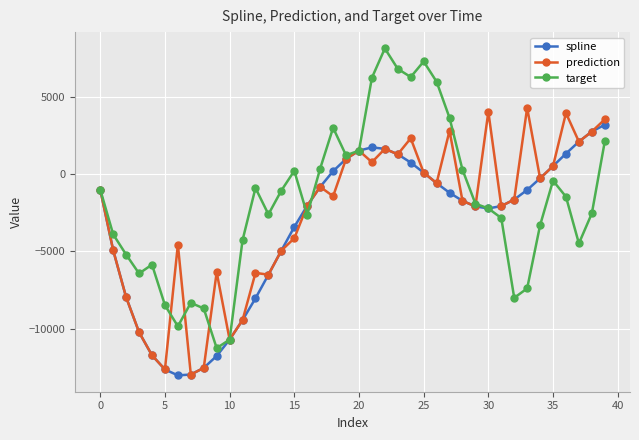

In spline, how many points are lower than both neighbors (excluding endpoints)?

2